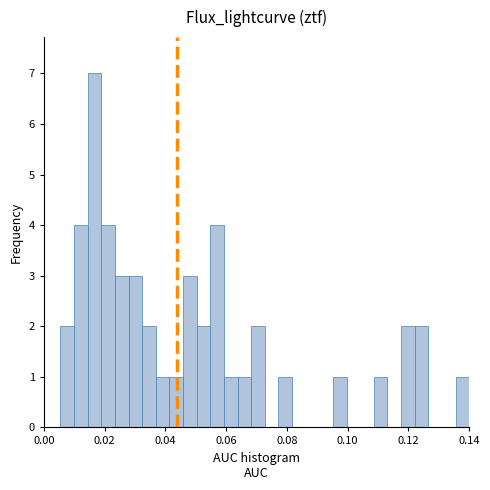

Read against the x-axis, roughly where is the centre of the tallest bar?

0.016